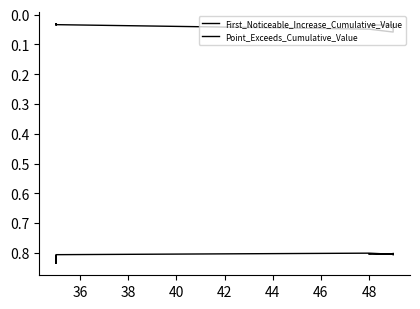

What is the total value across all series at 48?

0.8